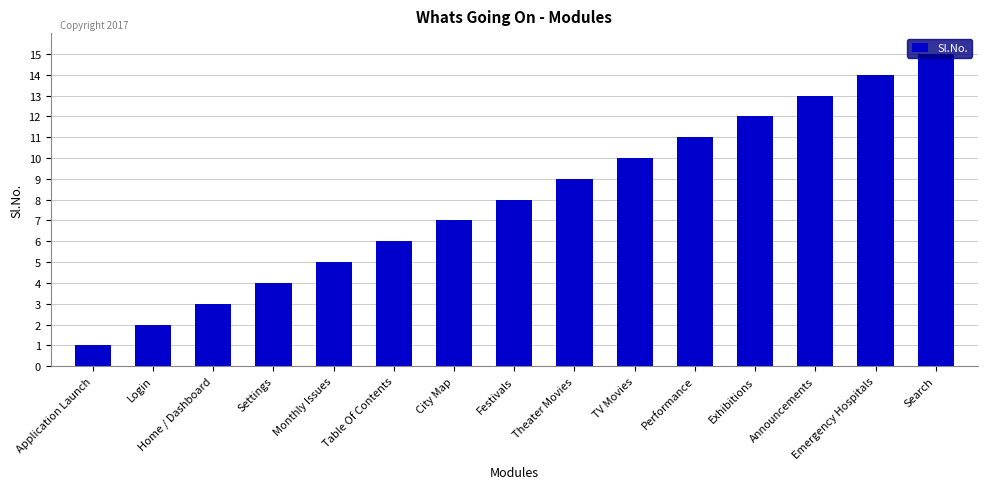

The value at City Map is 5. True or false?

False